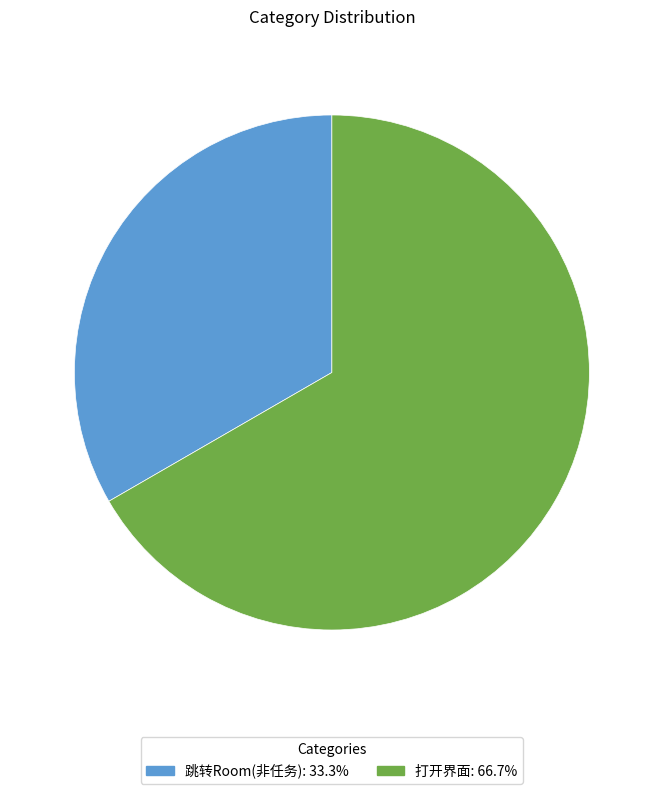

How many slices are in this pie chart?

2